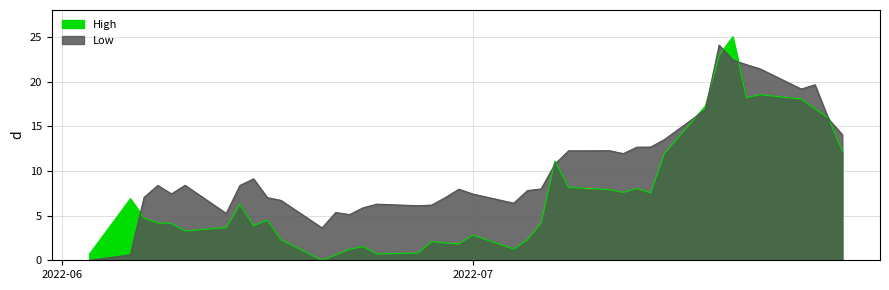

Count the number of categories in the chart.

40